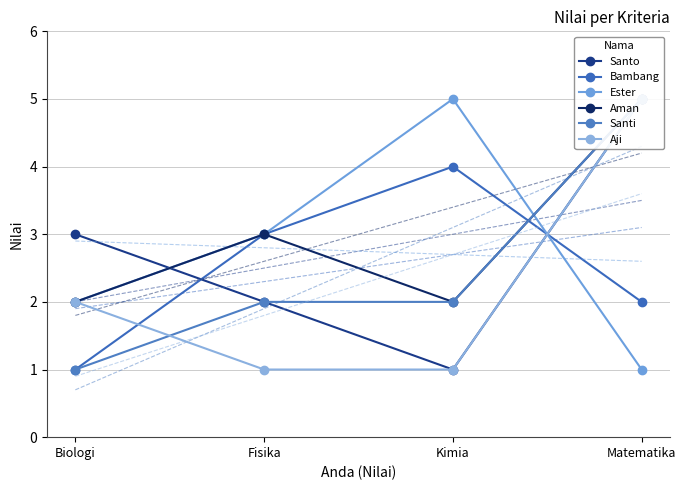

What are all the series names shown in the legend?

Santo, Bambang, Ester, Aman, Santi, Aji